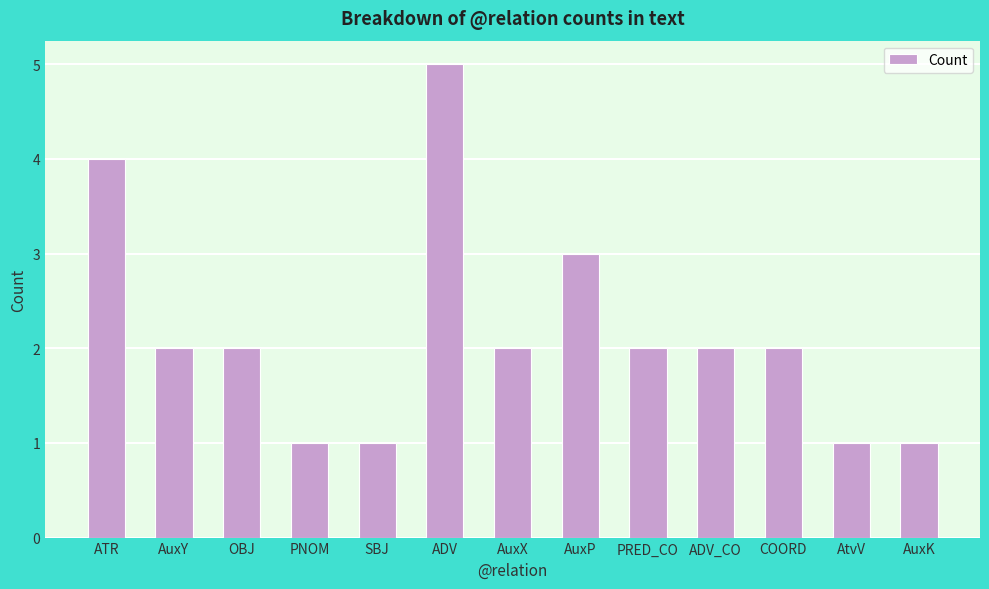

What is the minimum value shown in the chart?

1